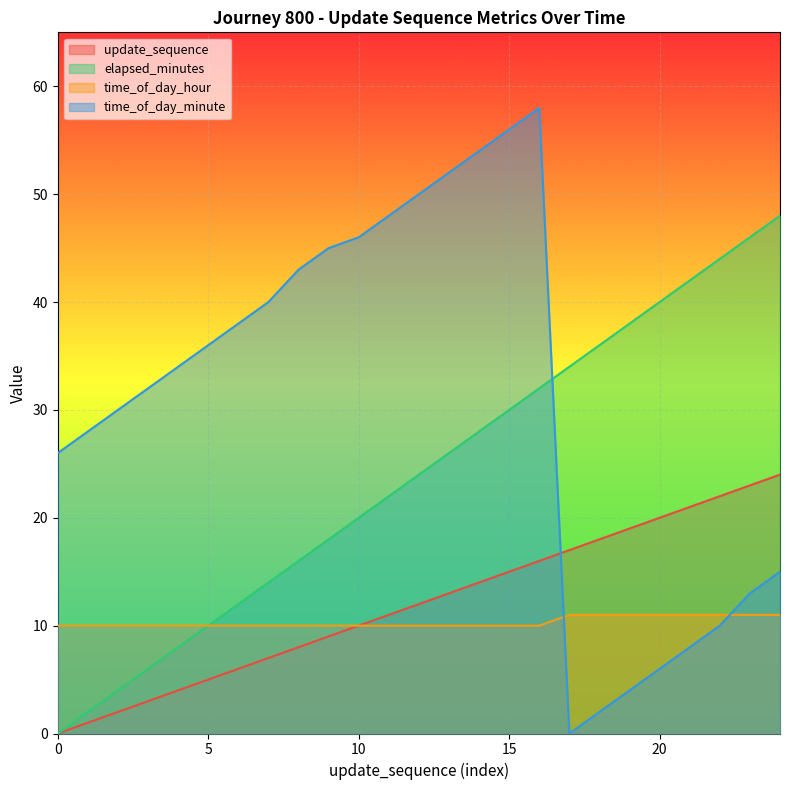

Between 19 and 17, which is larger?

19